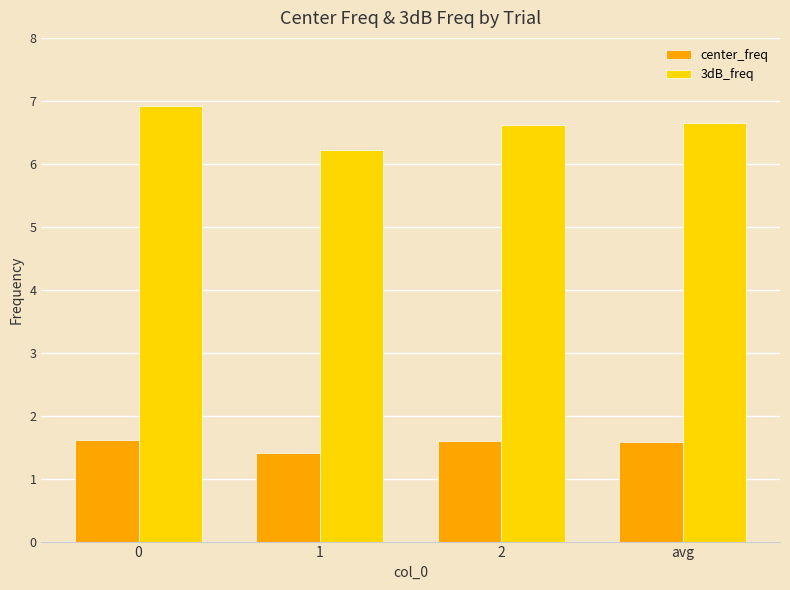

The center_freq series shows 0.8 at 2. True or false?

False